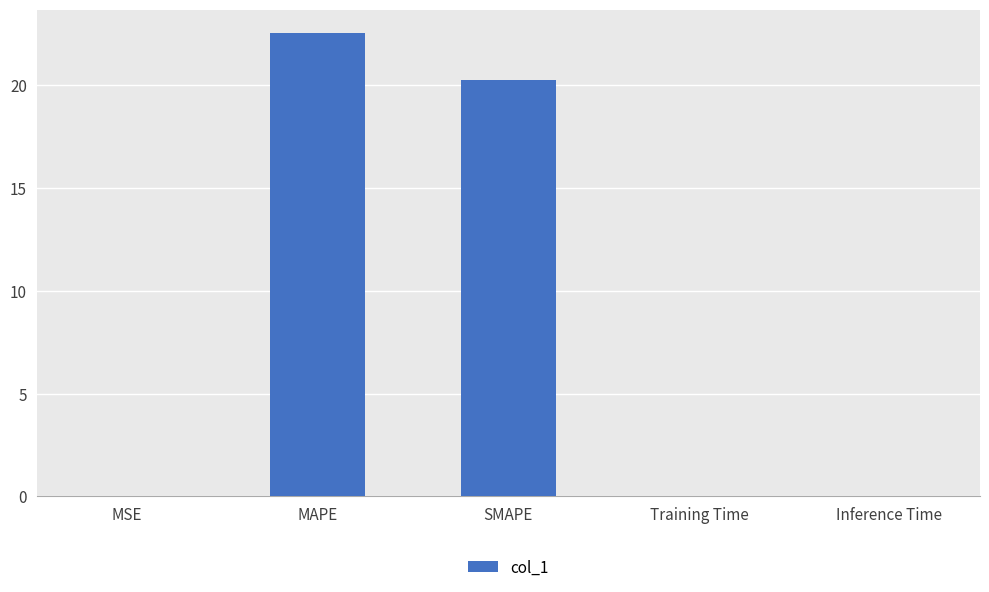

Between Training Time and SMAPE, which is larger?

SMAPE